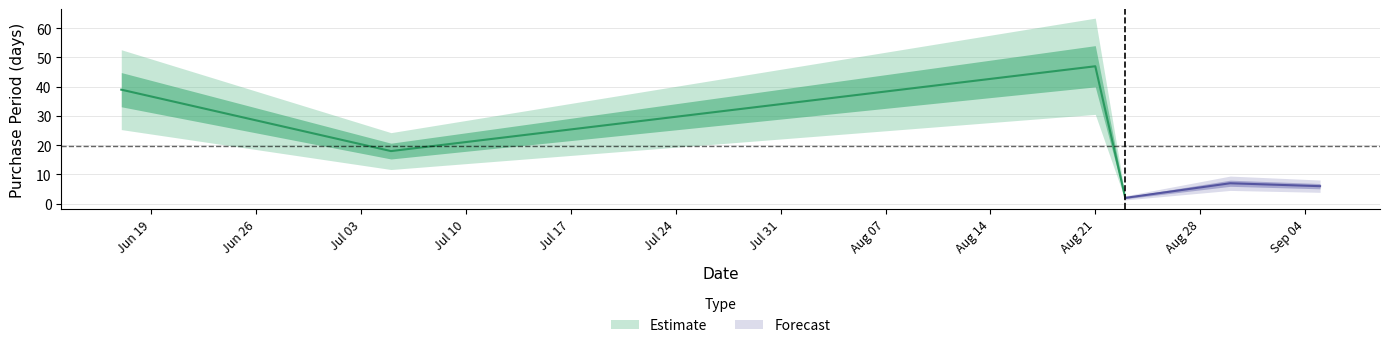

List the labels in order of value, smallest first.

2017-08-23, 2017-09-05, 2017-08-30, 2017-07-05, 2017-06-17, 2017-08-21